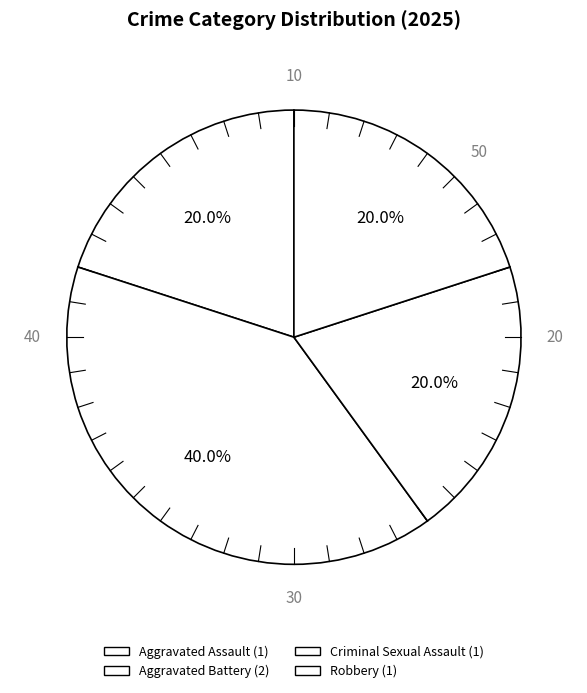

How many segments does this pie chart have?

4